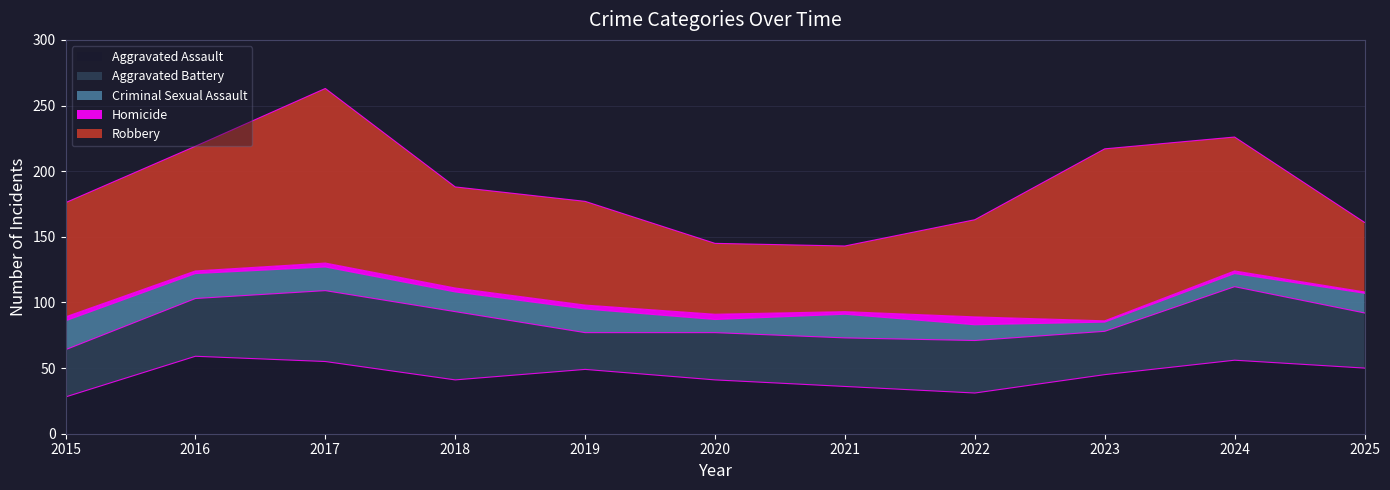

At which label is Aggravated Battery closest to 42?

2025